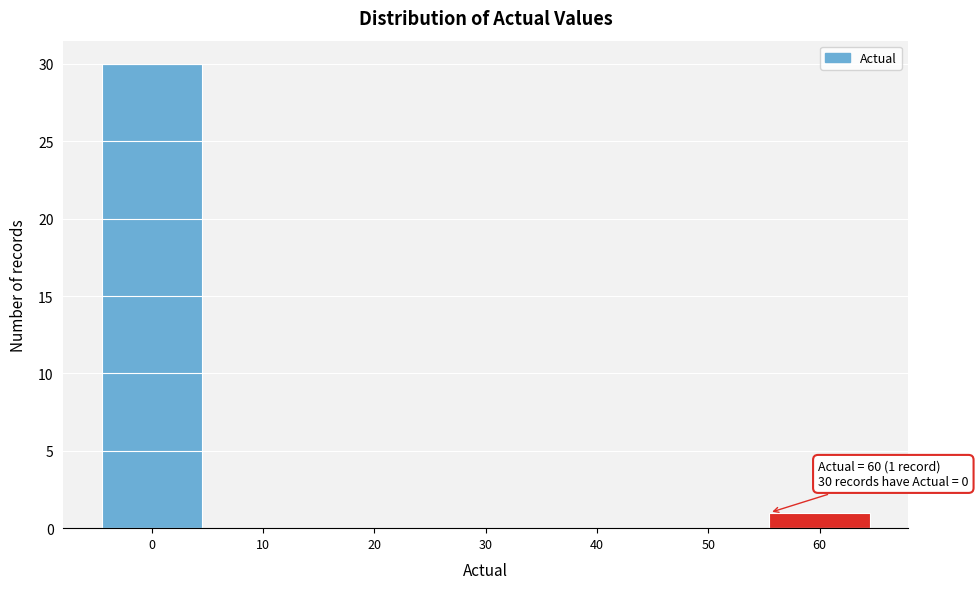

Reading left to right, what are all the values shown in this chart?

0=30	10=0	20=0	30=0	40=0	50=0	60=1